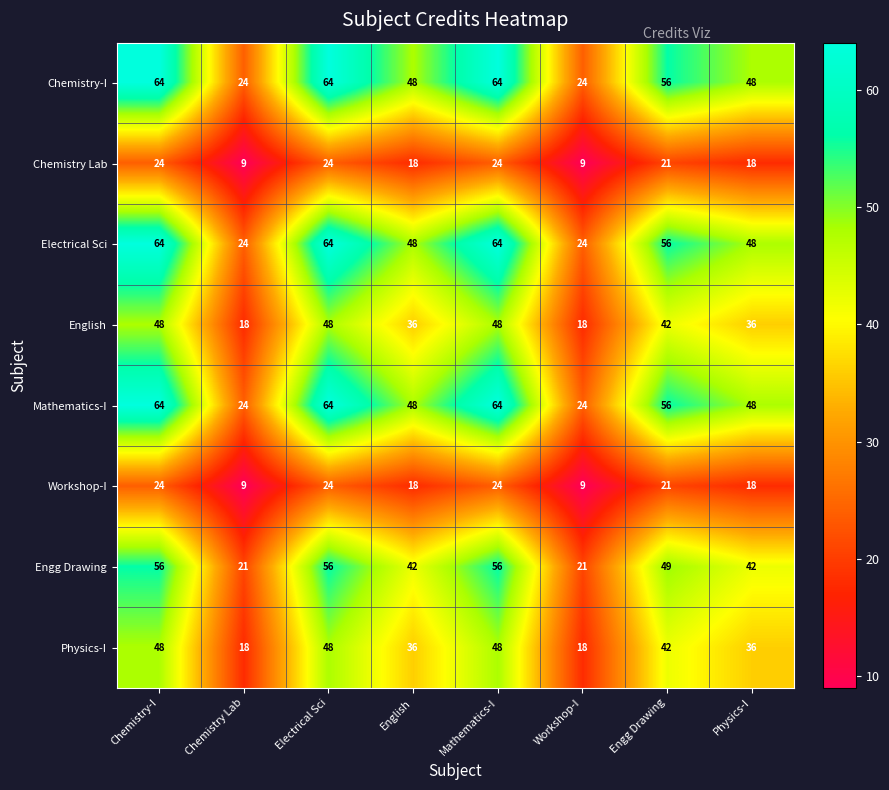

Where does the Engg Drawing series first go above 49?

Chemistry-I